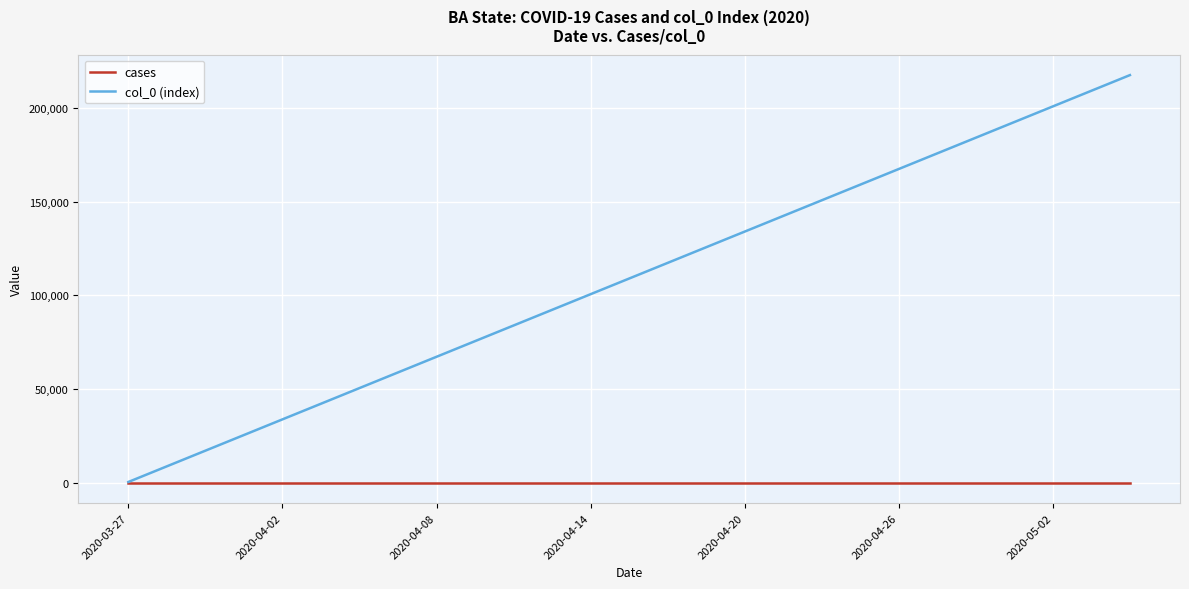

Which series has the largest total across all categories?

col_0 (index)